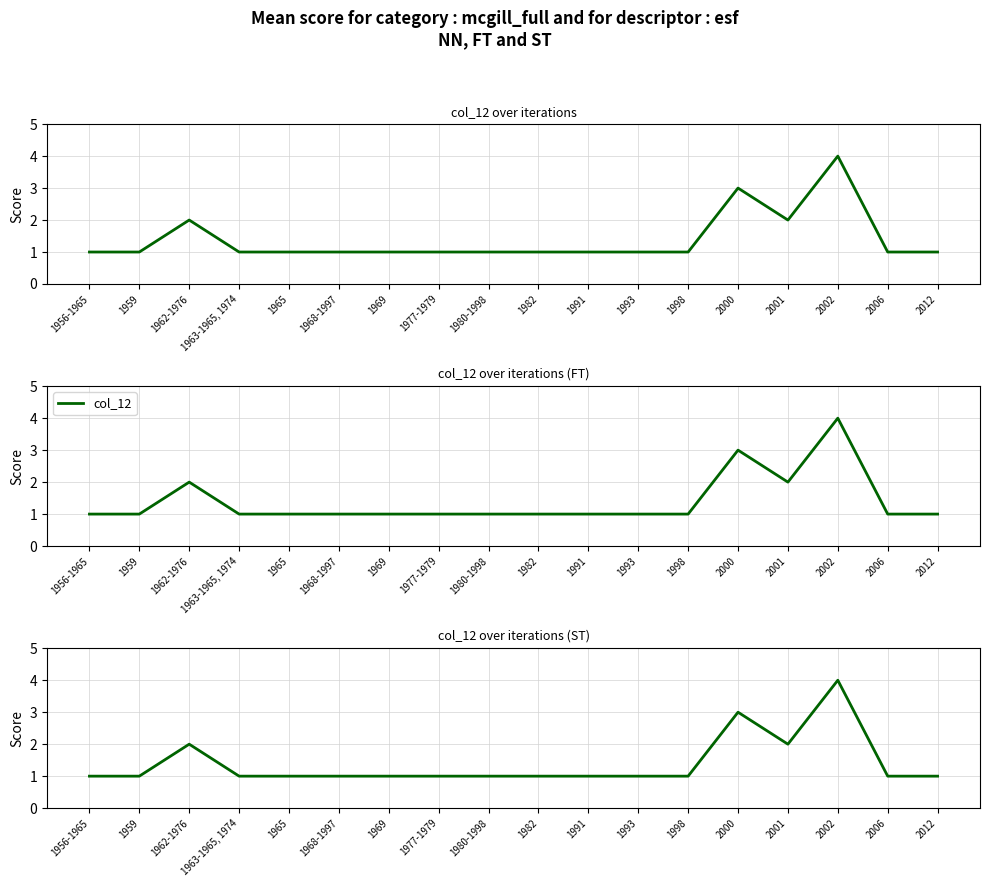

What value does the data have at 1965?

1